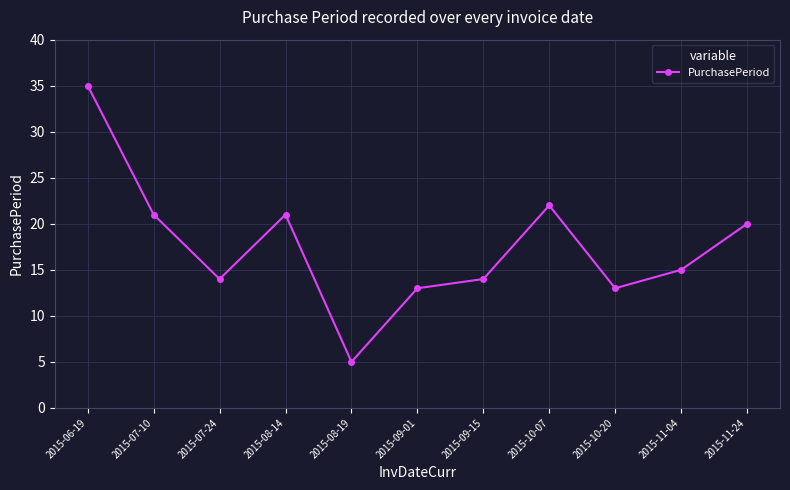

What is the difference between the maximum and minimum values?

30